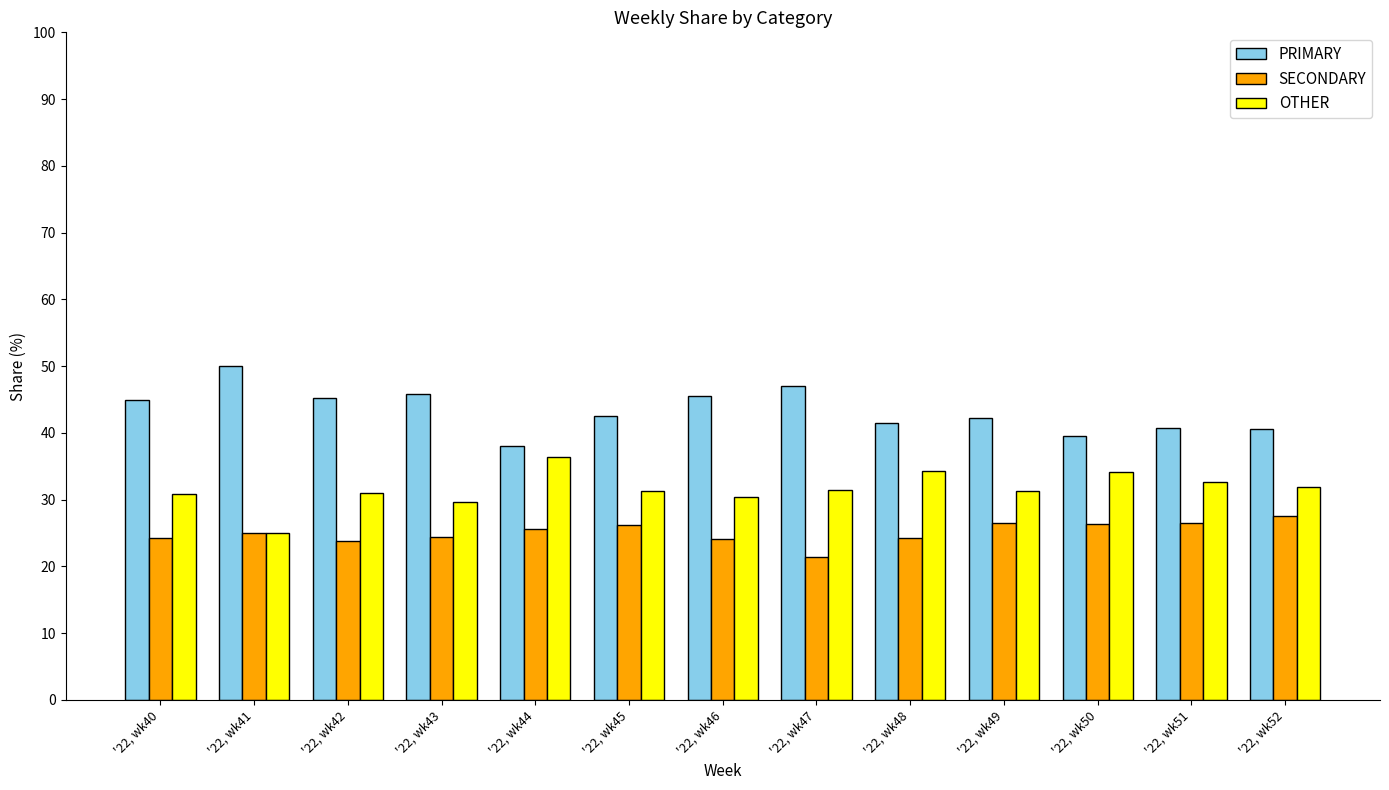

How many values in the SECONDARY series are below 25?

6